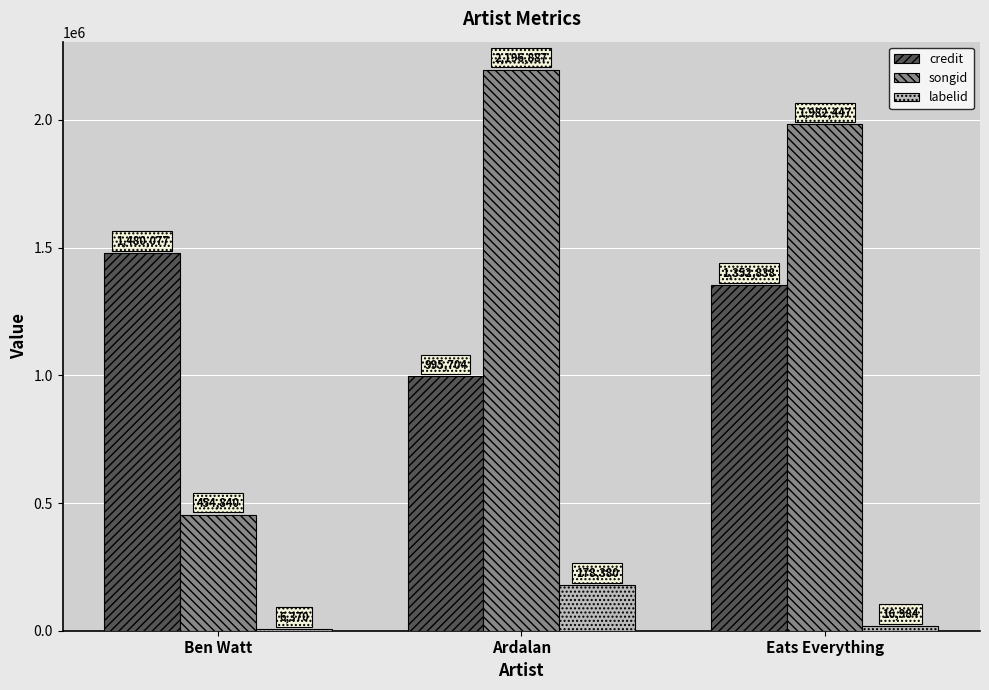

The songid series shows 1982447 at Eats Everything. True or false?

True